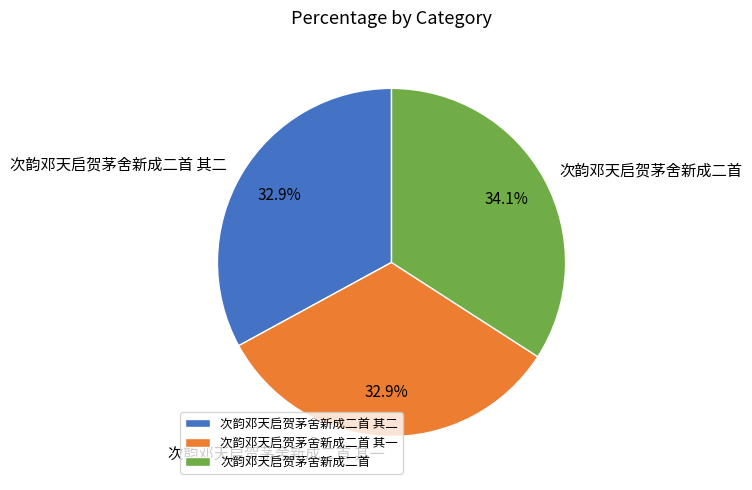

What is the largest slice in the pie chart?

次韵邓天启贺茅舍新成二首